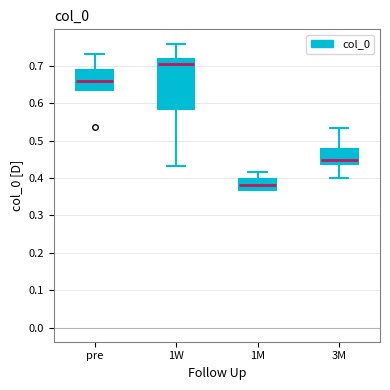

Reading left to right, read every box against the y-axis: the position of its median line, the range the box covers, and the ends of its whiskers. The values are not printed on the chart, so give them approximately, as read against the axis.

pre: median 0.66, box 0.64 to 0.69, whiskers 0.63 to 0.73
1W: median 0.70, box 0.59 to 0.72, whiskers 0.43 to 0.76
1M: median 0.38, box 0.37 to 0.40, whiskers 0.37 to 0.42
3M: median 0.45, box 0.44 to 0.48, whiskers 0.40 to 0.53